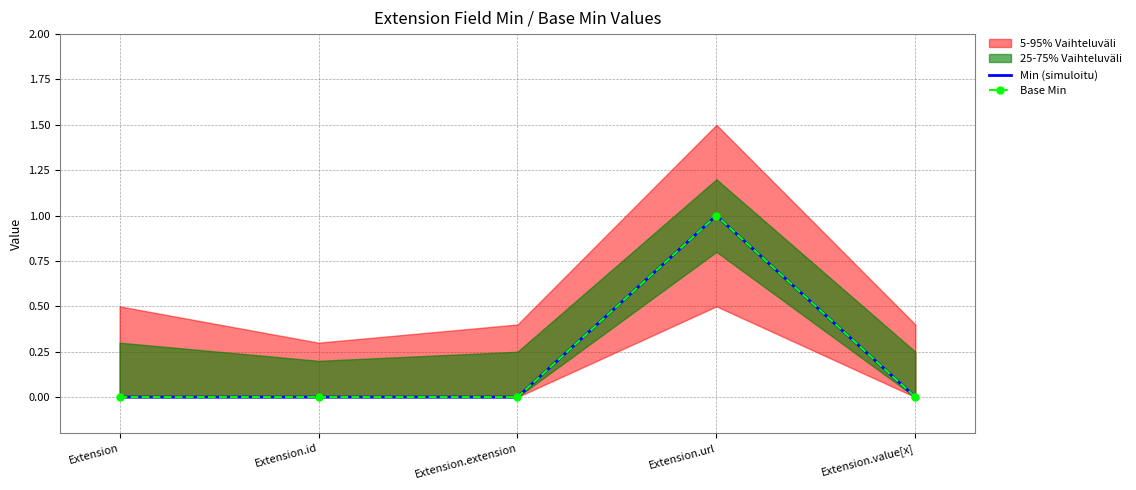

Reading left to right, transcribe all the data shown in this chart.

Min (simuloitu): 0	0	0	1	0
Base Min: 0	0	0	1	0